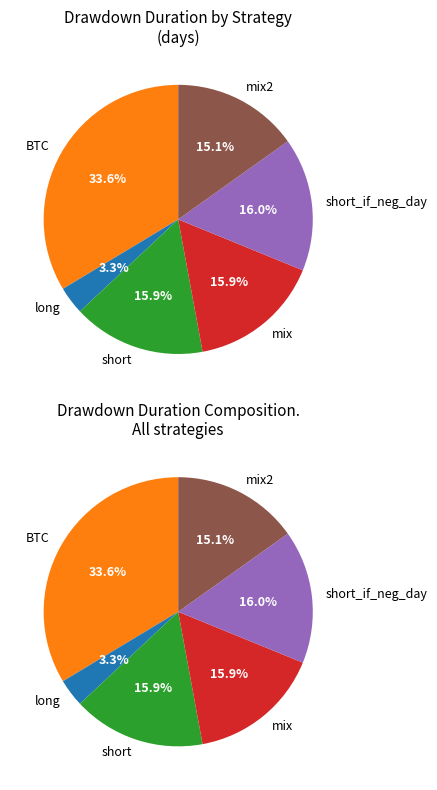

Is it true that mix2 is 15% of the pie?

True